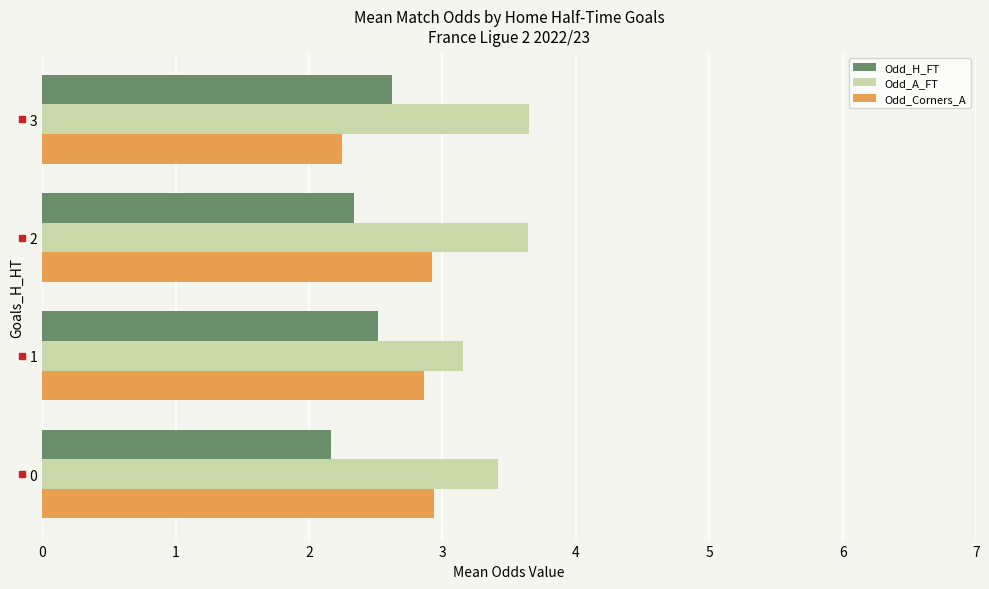

Rank the series by their maximum value, from lowest to highest.

Odd_H_FT, Odd_Corners_A, Odd_A_FT